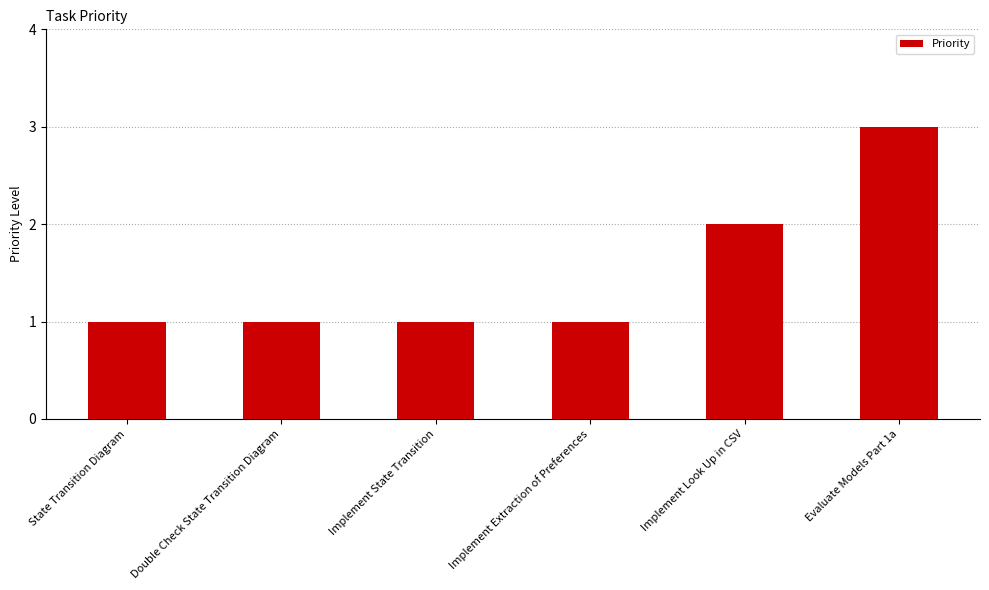

Approximately how many times larger is the value at Implement Look Up in CSV compared to Implement Extraction of Preferences?

2.0